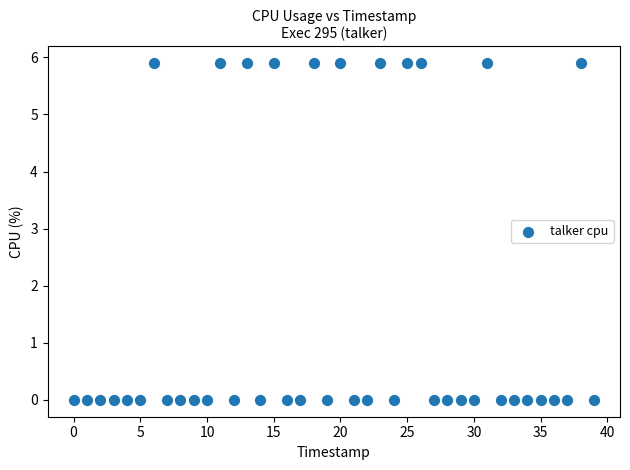

What is the range of Y values (max minus min)?

5.9